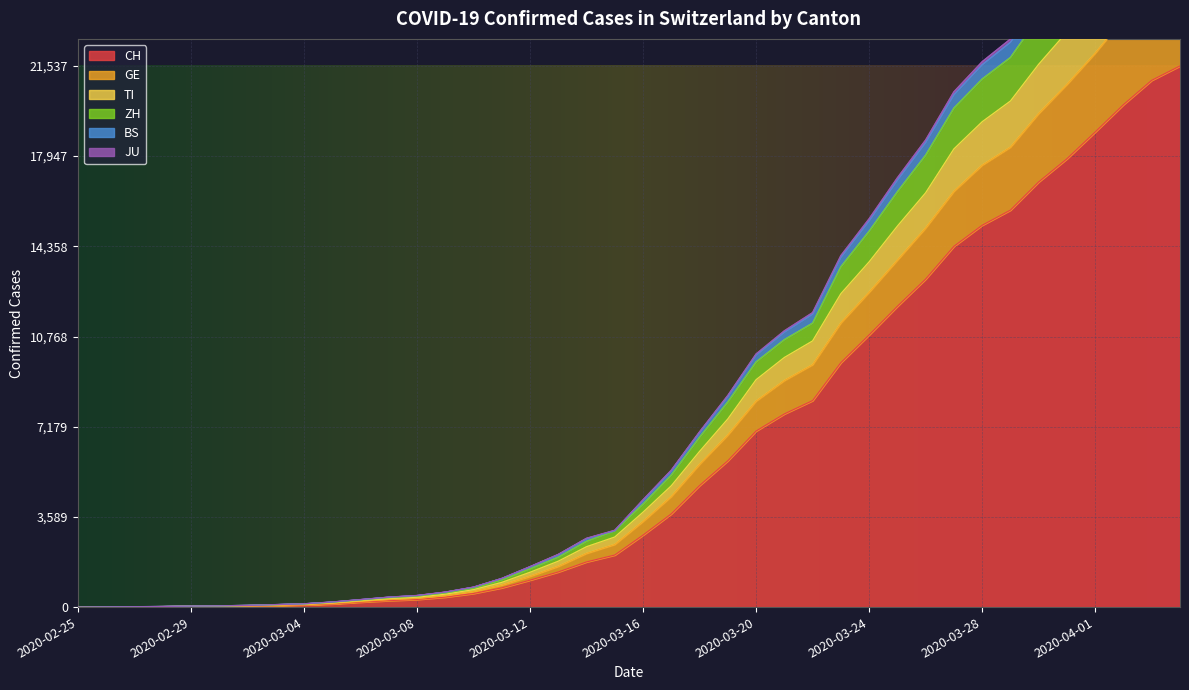

Reading right to left, list all the values displayed in this chart.

CH: 2020-04-04=21537	2020-04-03=20966	2020-04-02=19998	2020-04-01=18909	2020-03-31=17843	2020-03-30=16921	2020-03-29=15799	2020-03-28=15196	2020-03-27=14357	2020-03-26=13055	2020-03-25=11971	2020-03-24=10832	2020-03-23=9728	2020-03-22=8218	2020-03-21=7687	2020-03-20=7006	2020-03-19=5823	2020-03-18=4836	2020-03-17=3710	2020-03-16=2864	2020-03-15=2072	2020-03-14=1798	2020-03-13=1398	2020-03-12=1072	2020-03-11=766	2020-03-10=542	2020-03-09=396	2020-03-08=303	2020-03-07=257	2020-03-06=197	2020-03-05=125	2020-03-04=83	2020-03-03=59	2020-03-02=40	2020-03-01=29	2020-02-29=23	2020-02-28=13	2020-02-27=6	2020-02-26=2	2020-02-25=0
GE: 2020-04-04=25291	2020-04-03=24587	2020-04-02=23418	2020-04-01=22046	2020-03-31=20801	2020-03-30=19642	2020-03-29=18304	2020-03-28=17589	2020-03-27=16547	2020-03-26=15088	2020-03-25=13808	2020-03-24=12531	2020-03-23=11310	2020-03-22=9648	2020-03-21=9018	2020-03-20=8200	2020-03-19=6850	2020-03-18=5684	2020-03-17=4402	2020-03-16=3408	2020-03-15=2495	2020-03-14=2138	2020-03-13=1620	2020-03-12=1222	2020-03-11=875	2020-03-10=618	2020-03-09=452	2020-03-08=343	2020-03-07=295	2020-03-06=222	2020-03-05=142	2020-03-04=97	2020-03-03=72	2020-03-02=50	2020-03-01=38	2020-02-29=31	2020-02-28=17	2020-02-27=7	2020-02-26=3	2020-02-25=0
TI: 2020-04-04=27733	2020-04-03=26964	2020-04-02=25689	2020-04-01=24241	2020-03-31=22892	2020-03-30=21604	2020-03-29=20141	2020-03-28=19316	2020-03-27=18235	2020-03-26=16489	2020-03-25=15162	2020-03-24=13740	2020-03-23=12472	2020-03-22=10593	2020-03-21=9934	2020-03-20=9049	2020-03-19=7488	2020-03-18=6195	2020-03-17=4828	2020-03-16=3776	2020-03-15=2788	2020-03-14=2403	2020-03-13=1826	2020-03-12=1385	2020-03-11=983	2020-03-10=693	2020-03-09=513	2020-03-08=392	2020-03-07=336	2020-03-06=250	2020-03-05=167	2020-03-04=110	2020-03-03=80	2020-03-02=54	2020-03-01=40	2020-02-29=33	2020-02-28=18	2020-02-27=8	2020-02-26=4	2020-02-25=0
ZH: 2020-04-04=30199	2020-04-03=29397	2020-04-02=27994	2020-04-01=26382	2020-03-31=24844	2020-03-30=23465	2020-03-29=21876	2020-03-28=21019	2020-03-27=19864	2020-03-26=17991	2020-03-25=16532	2020-03-24=14963	2020-03-23=13547	2020-03-22=11304	2020-03-21=10645	2020-03-20=9760	2020-03-19=8167	2020-03-18=6763	2020-03-17=5257	2020-03-16=4102	2020-03-15=3038	2020-03-14=2621	2020-03-13=1989	2020-03-12=1525	2020-03-11=1084	2020-03-10=755	2020-03-09=562	2020-03-08=432	2020-03-07=370	2020-03-06=279	2020-03-05=190	2020-03-04=125	2020-03-03=93	2020-03-02=64	2020-03-01=47	2020-02-29=39	2020-02-28=20	2020-02-27=10	2020-02-26=6	2020-02-25=0
BS: 2020-04-04=31120	2020-04-03=30300	2020-04-02=28857	2020-04-01=27214	2020-03-31=25637	2020-03-30=24210	2020-03-29=22608	2020-03-28=21707	2020-03-27=20508	2020-03-26=18592	2020-03-25=17086	2020-03-24=15455	2020-03-23=13990	2020-03-22=11721	2020-03-21=10996	2020-03-20=10074	2020-03-19=8423	2020-03-18=6976	2020-03-17=5450	2020-03-16=4270	2020-03-15=3057	2020-03-14=2739	2020-03-13=2098	2020-03-12=1610	2020-03-11=1140	2020-03-10=795	2020-03-09=597	2020-03-08=461	2020-03-07=396	2020-03-06=298	2020-03-05=202	2020-03-04=130	2020-03-03=98	2020-03-02=66	2020-03-01=49	2020-02-29=41	2020-02-28=22	2020-02-27=14	2020-02-26=7	2020-02-25=0
JU: 2020-04-04=30966	2020-04-03=30151	2020-04-02=28708	2020-04-01=27069	2020-03-31=25497	2020-03-30=24082	2020-03-29=22481	2020-03-28=21588	2020-03-27=20394	2020-03-26=18492	2020-03-25=16994	2020-03-24=15373	2020-03-23=13921	2020-03-22=11660	2020-03-21=10942	2020-03-20=10030	2020-03-19=8387	2020-03-18=6944	2020-03-17=5421	2020-03-16=4245	2020-03-15=3038	2020-03-14=2721	2020-03-13=2081	2020-03-12=1598	2020-03-11=1133	2020-03-10=788	2020-03-09=590	2020-03-08=456	2020-03-07=391	2020-03-06=294	2020-03-05=198	2020-03-04=128	2020-03-03=96	2020-03-02=65	2020-03-01=48	2020-02-29=40	2020-02-28=21	2020-02-27=13	2020-02-26=7	2020-02-25=0